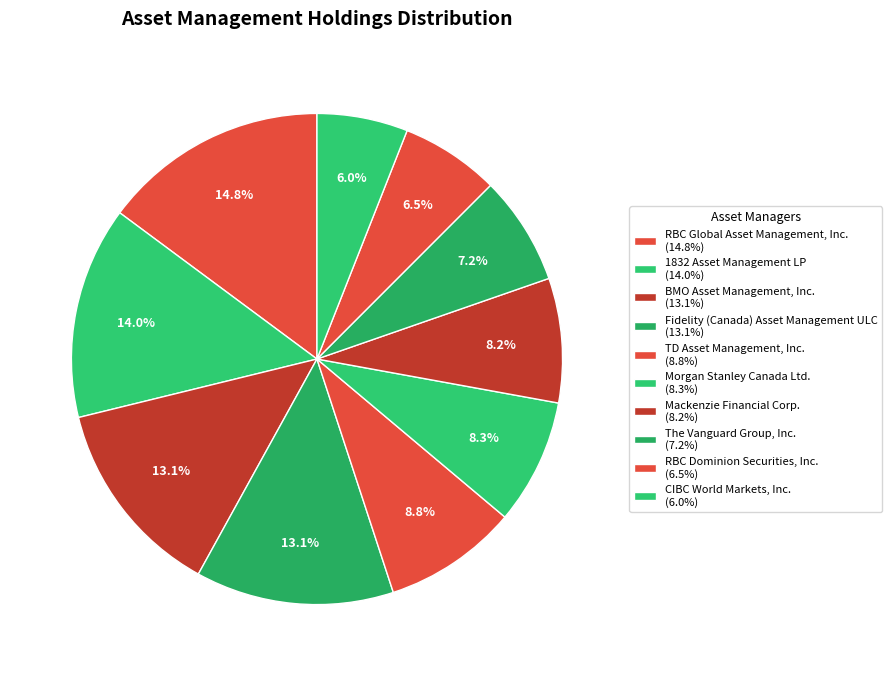

Which slice is the largest?

RBC Global Asset Management, Inc.